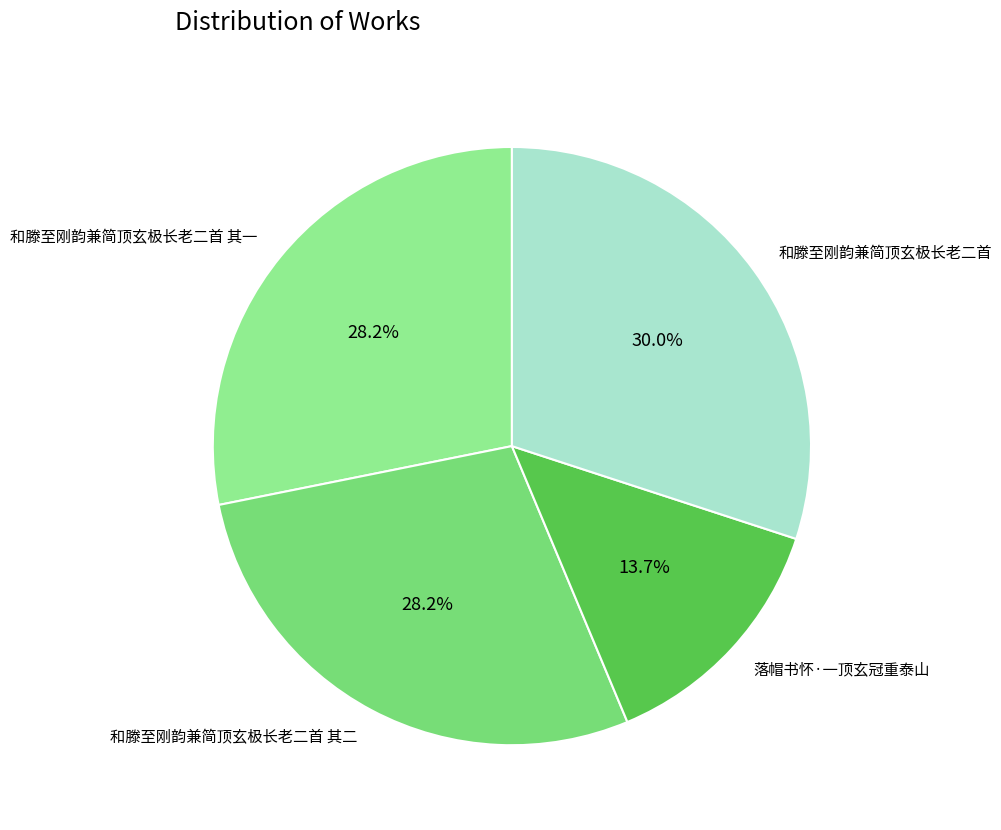

To the nearest percent, what percentage of the pie is 落帽书怀·一顶玄冠重泰山?

14%